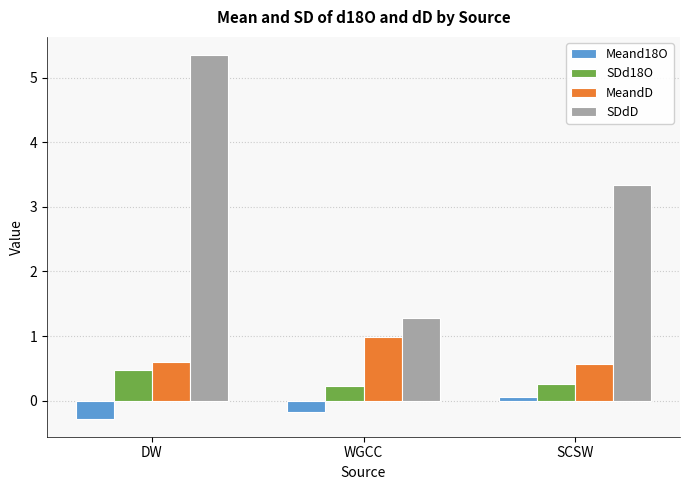

What is the minimum value for SDd18O?

0.2